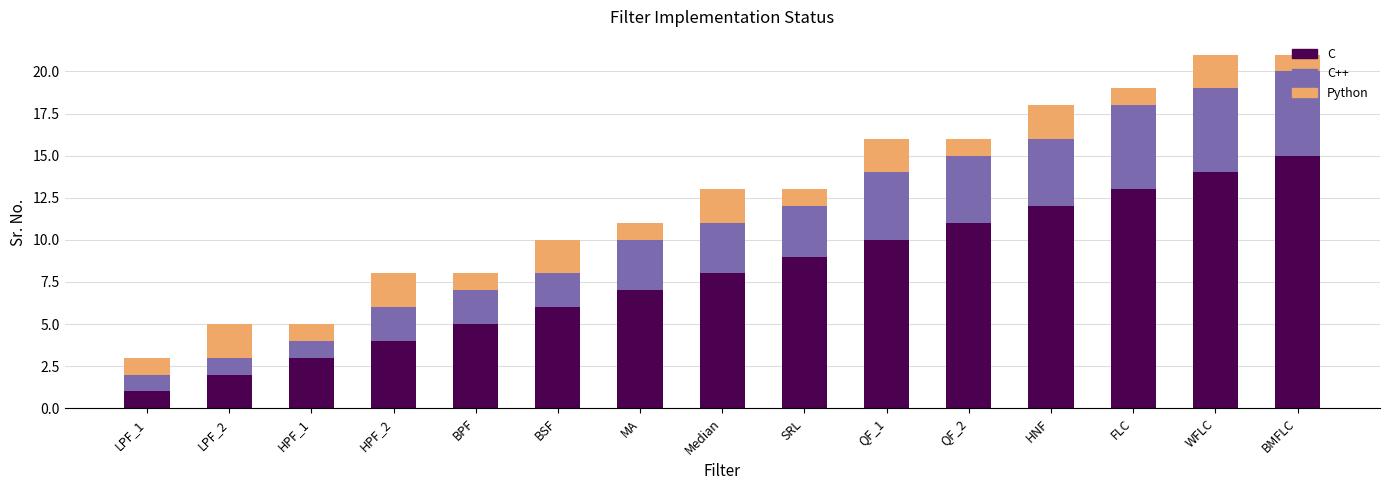

What is the minimum value for C?

1